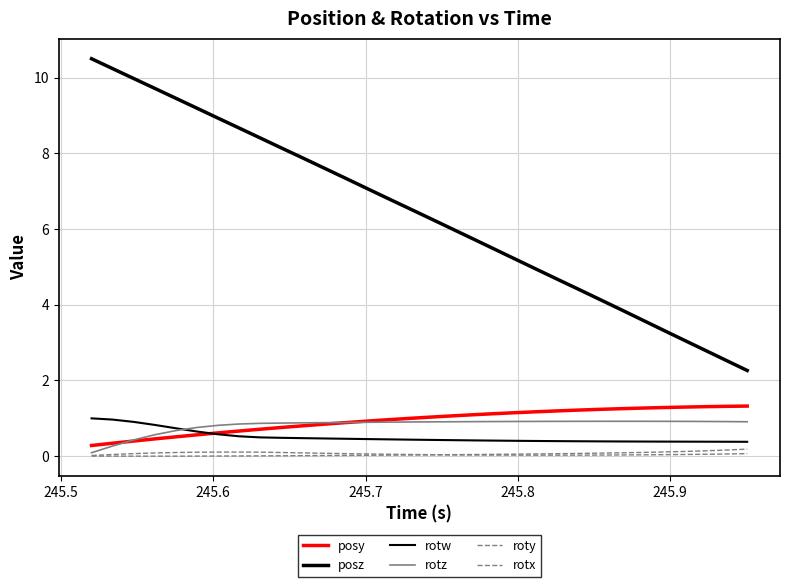

Does the chart display data point markers on the line(s)?

No